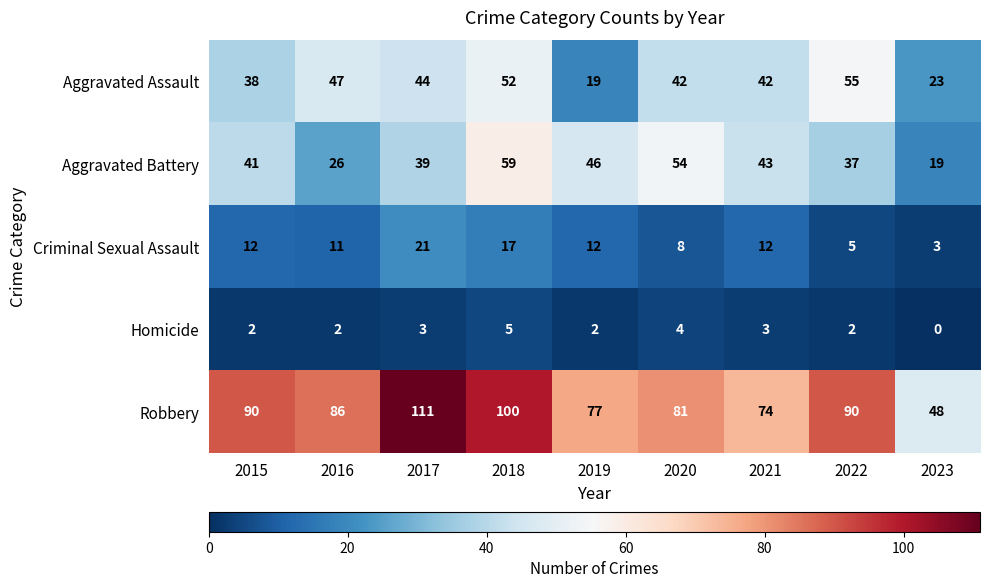

How many categories are shown in the chart?

9